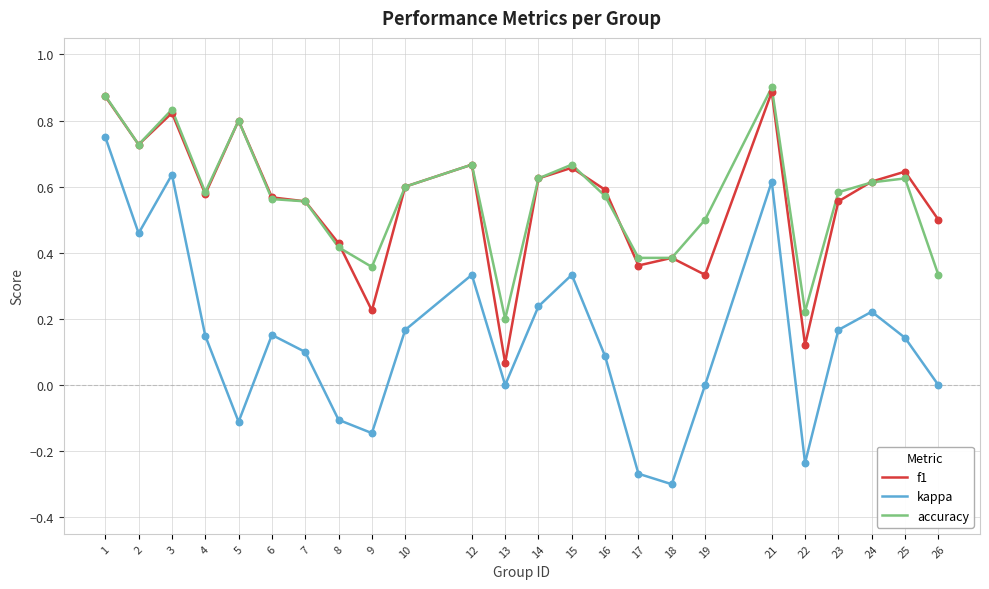

Between 3 and 9, which series saw the biggest shift?

kappa